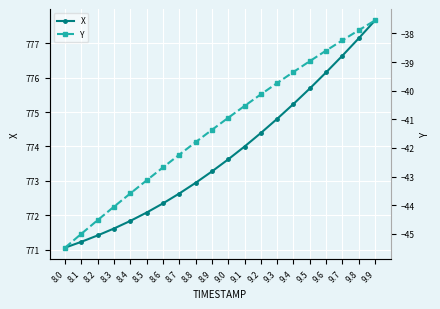

True or false: Y has more than 2 interior local peaks.

False